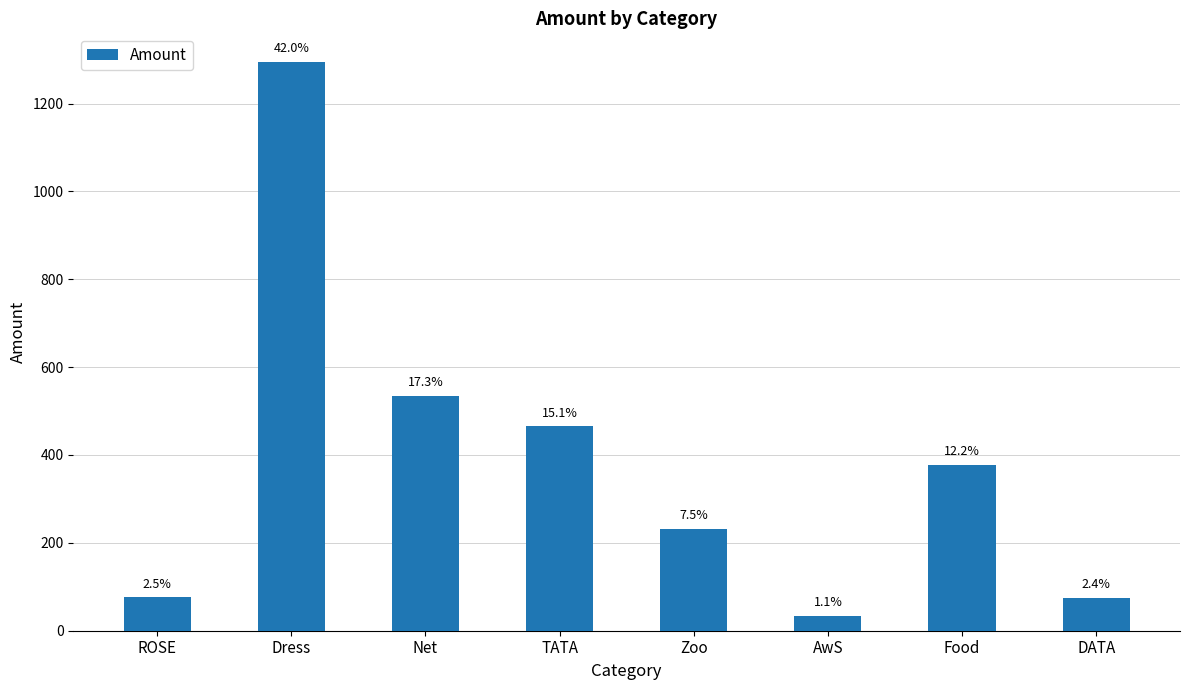

Are the bars horizontal?

No